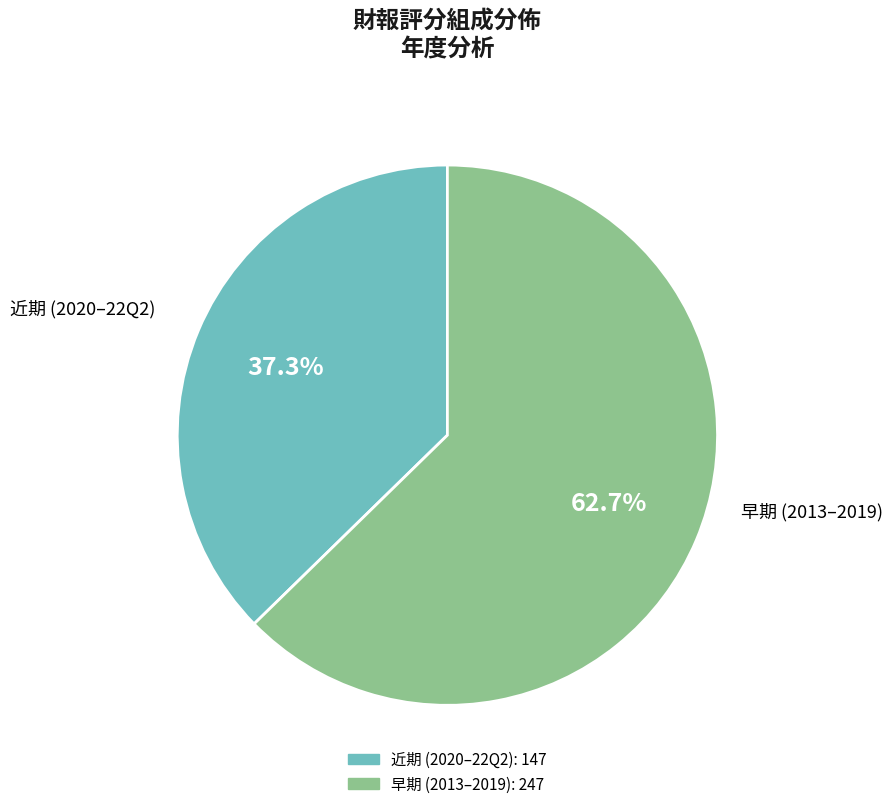

Rank the categories by value from lowest to highest.

近期 (2020–22Q2), 早期 (2013–2019)